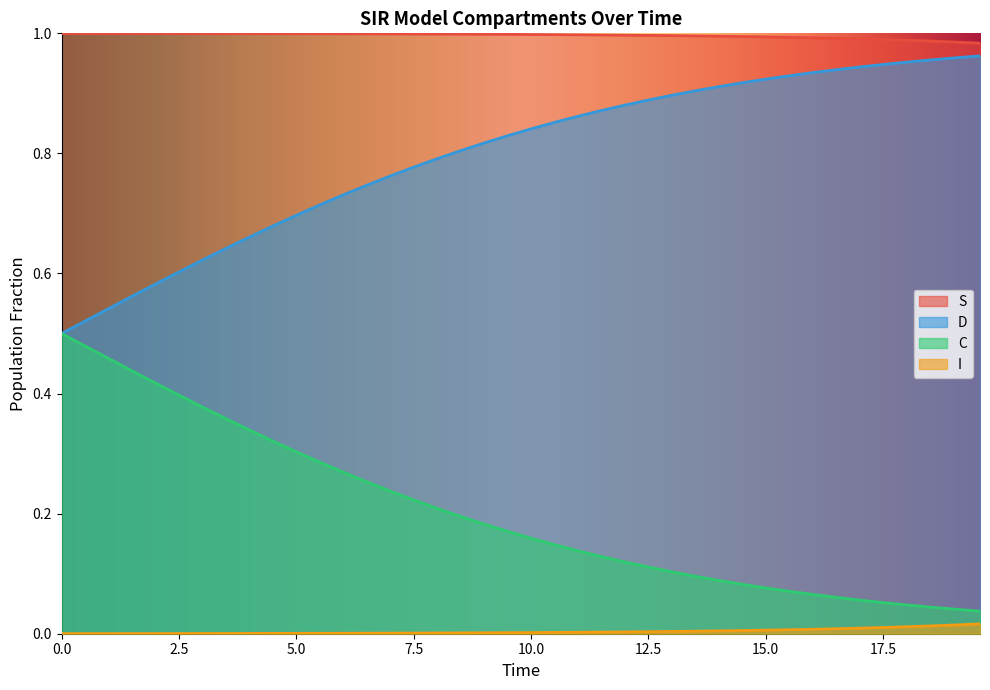

Which series has the largest total across all categories?

S